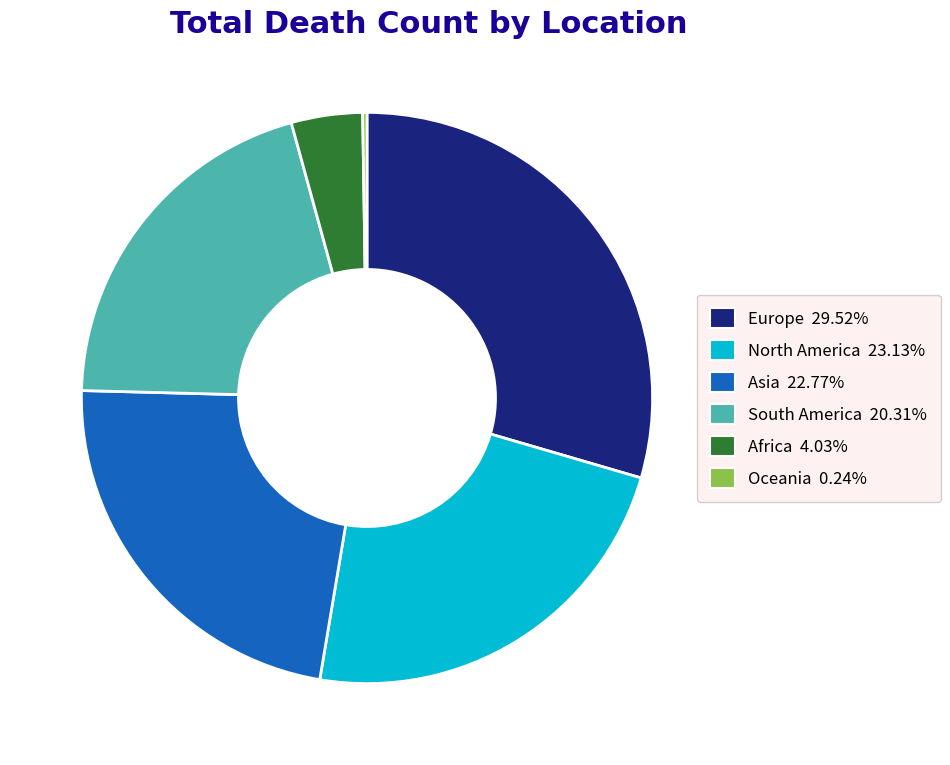

Do Africa and North America together represent more than half of the pie?

No